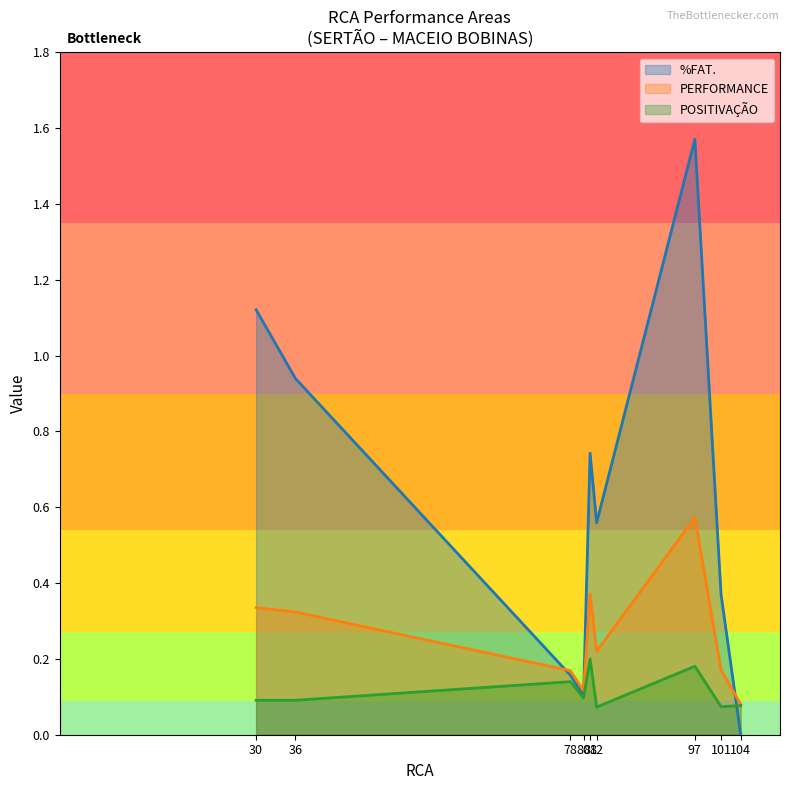

True or false: POSITIVACAO and PERFORMANCE intersect in this chart.

False